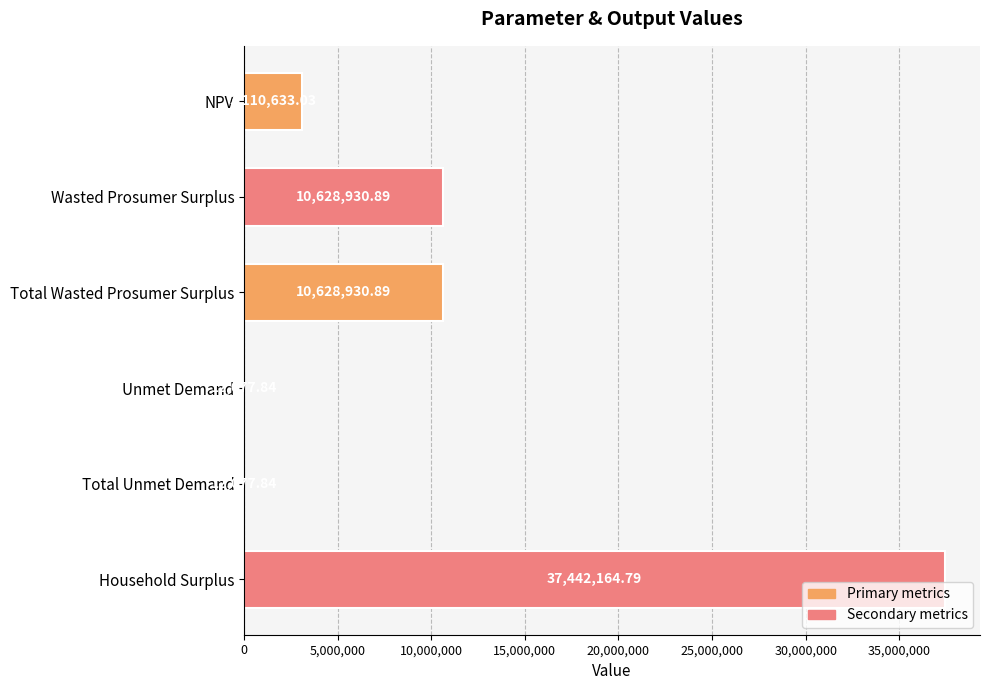

What is the maximum value shown in the chart?

37442164.8